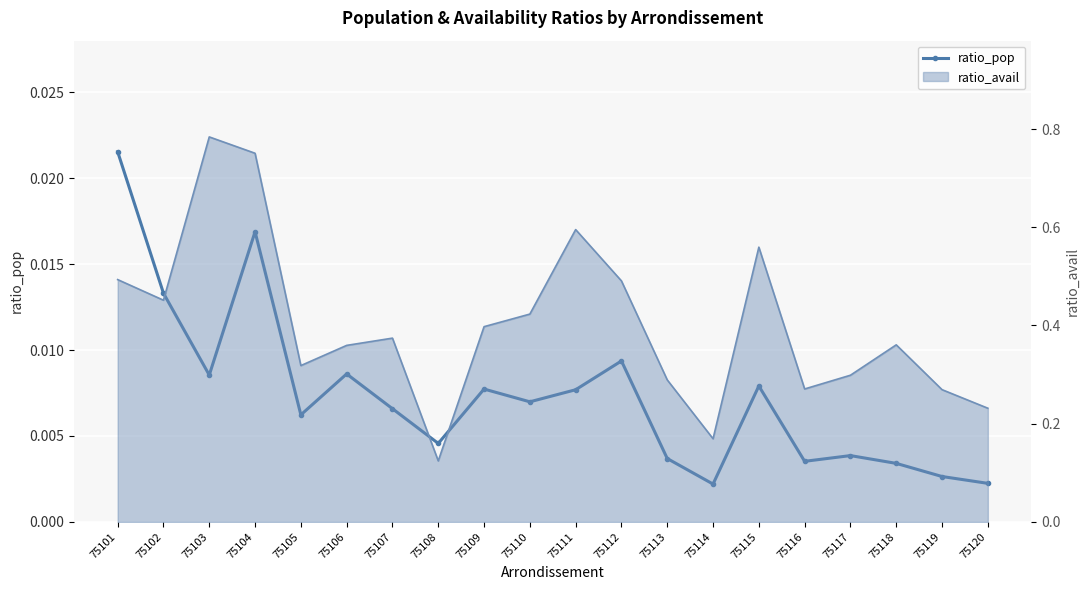

Is it true that the value at 75108 is 0.0?

False